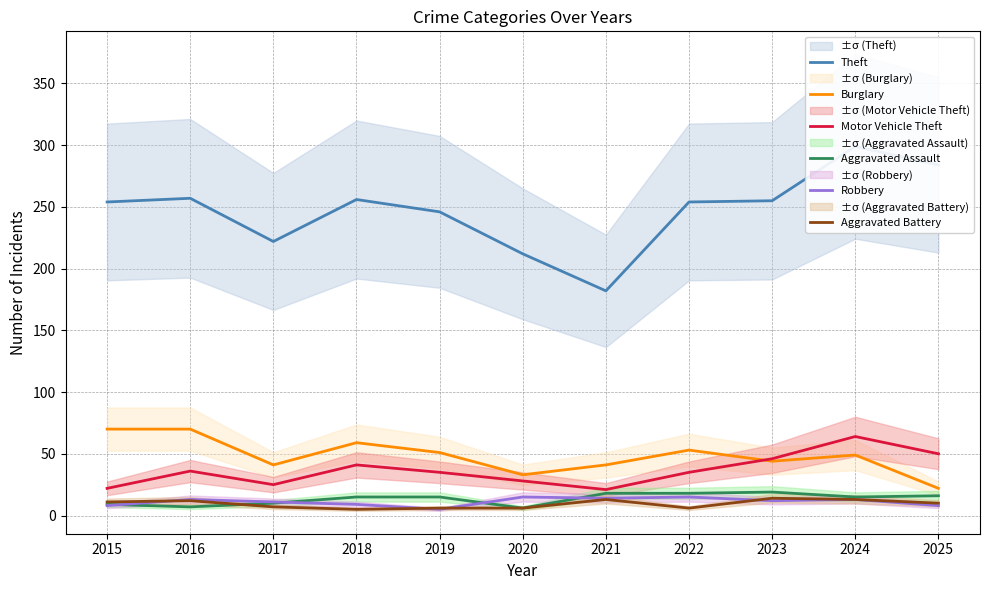

Where is the first local minimum for Burglary?

2017